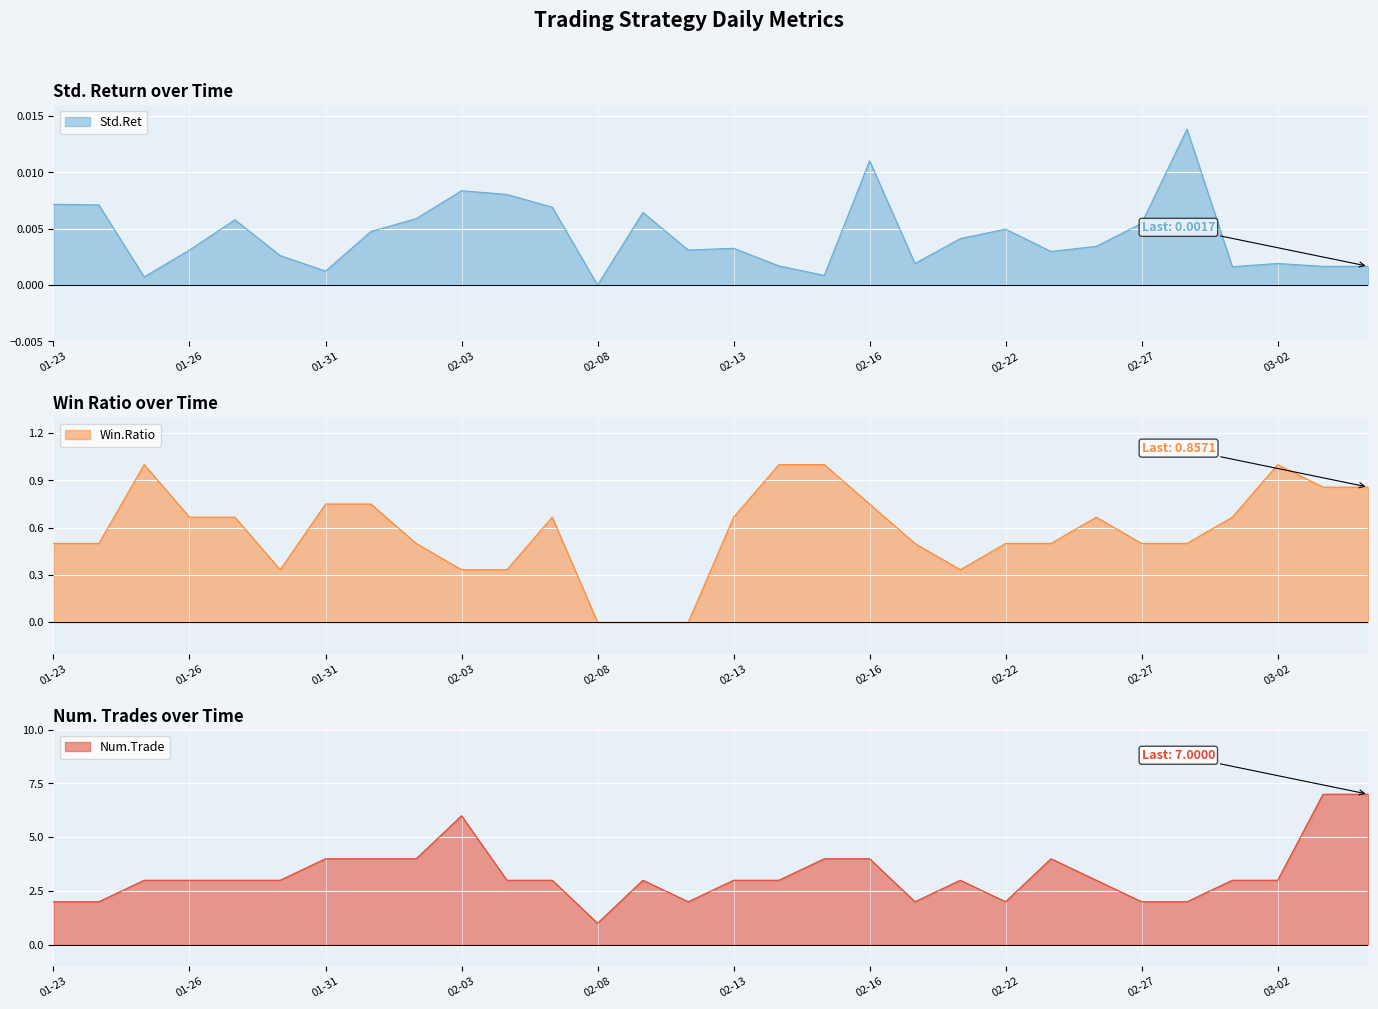

True or false: Num.Trade and Std.Ret cross at least once.

False